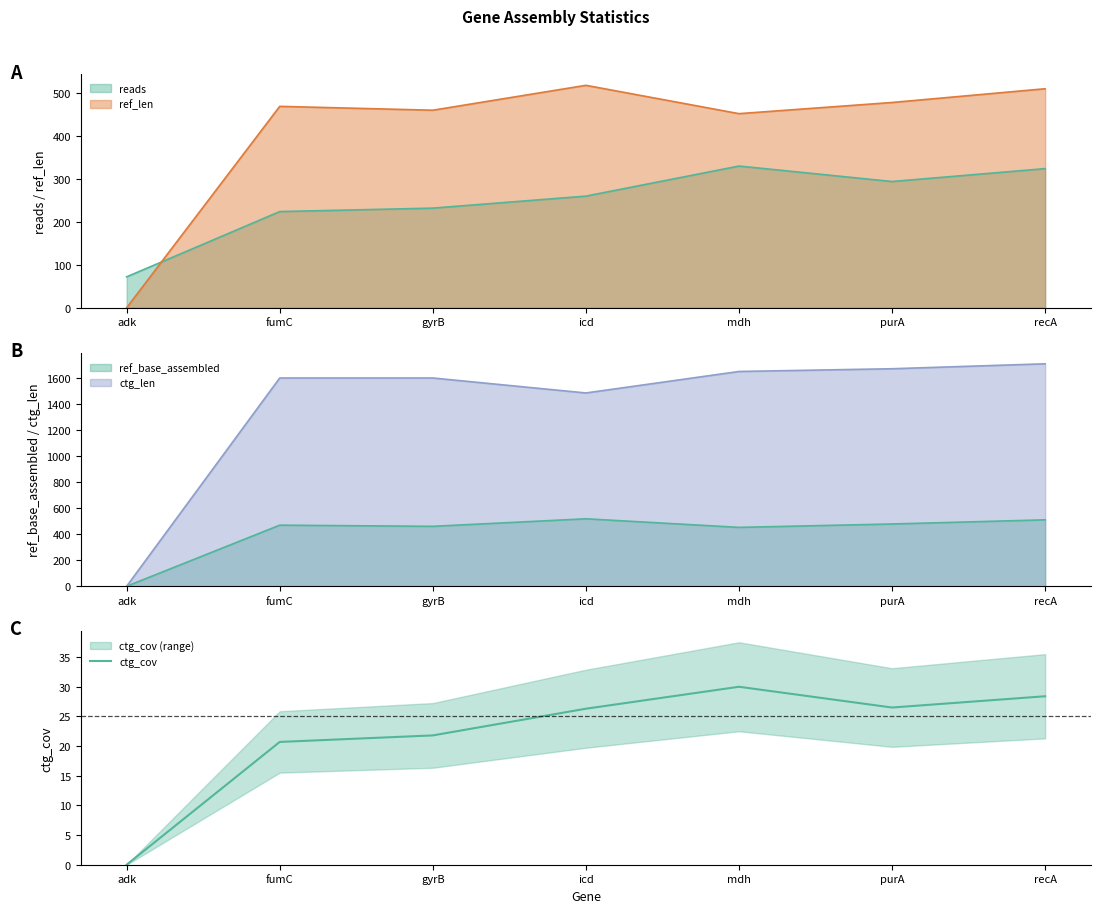

The chart shows a value of 28.4 at recA. True or false?

True